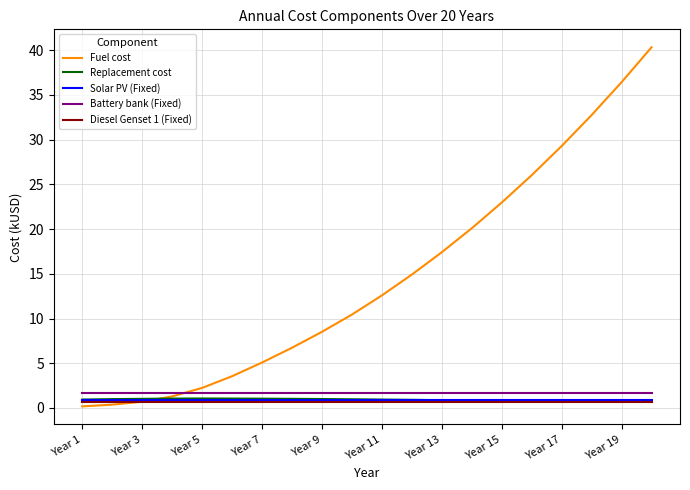

Which series has the largest range (max minus min)?

Fuel cost